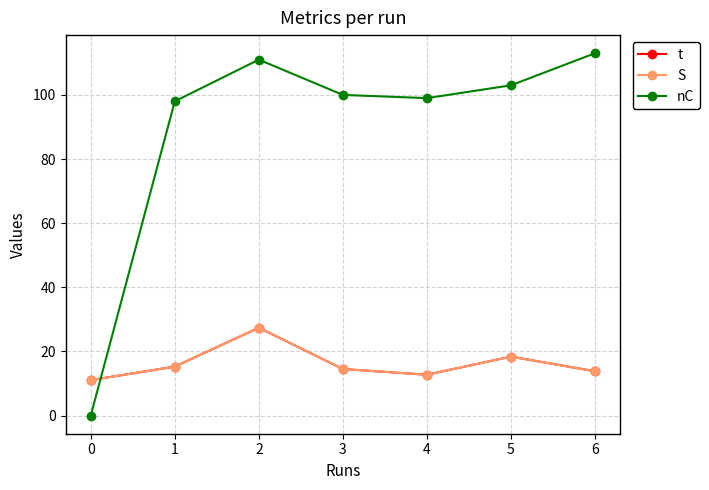

Is this an area chart (filled region under the line)?

No